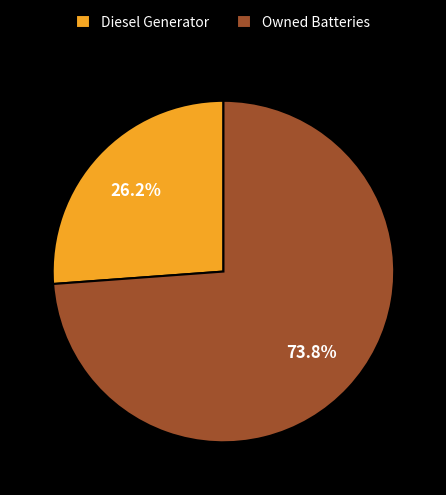

Approximately how many times larger is the value at Diesel Generator compared to Owned Batteries?

0.4